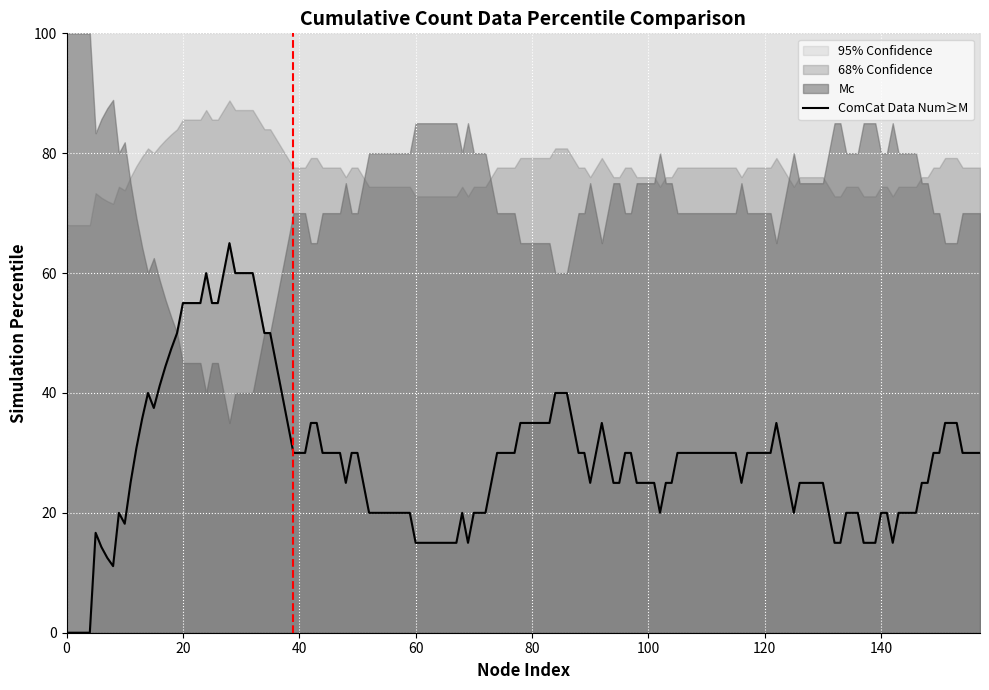

What is the difference between the second highest and second lowest values in the cumulative_0 series?

54